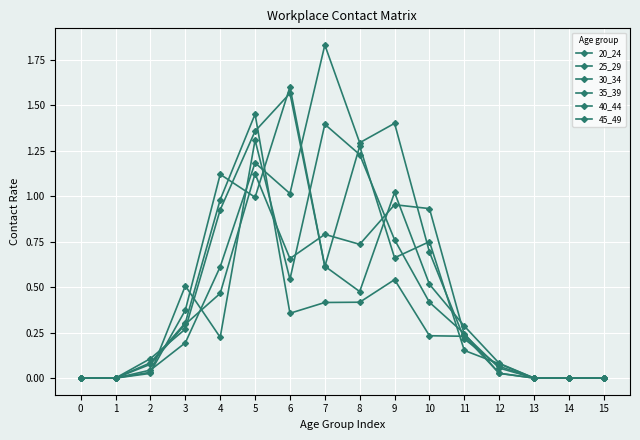

Is the value of 20_24 at 2 greater than the value of 35_39 at 0?

Yes